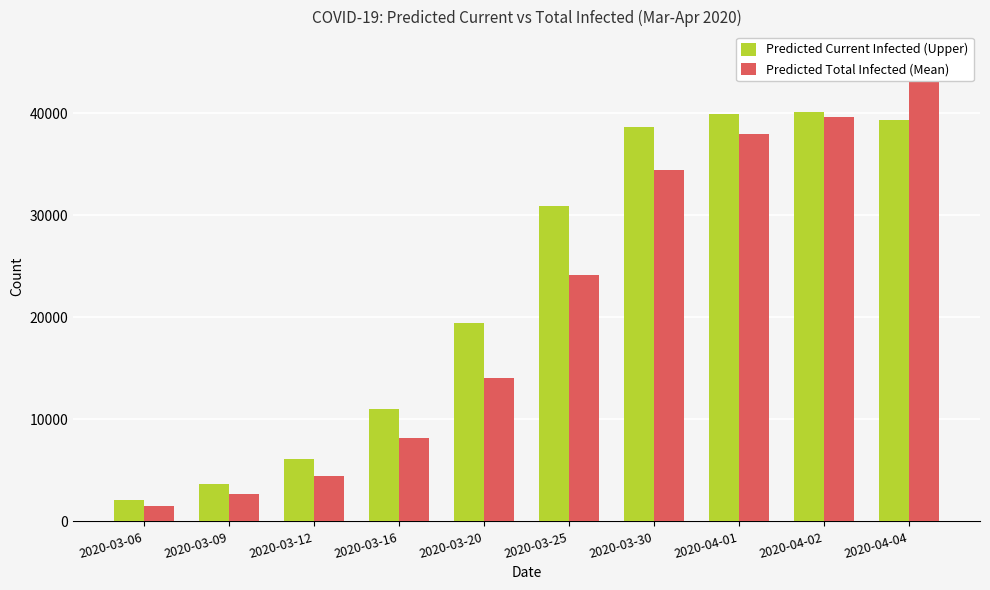

Reading left to right, what are all the values shown in this chart?

Predicted Current Infected (Upper): 2020-03-06=2132	2020-03-09=3691	2020-03-12=6076	2020-03-16=11020	2020-03-20=19485	2020-03-25=30897	2020-03-30=38667	2020-04-01=39934	2020-04-02=40072	2020-04-04=39286
Predicted Total Infected (Mean): 2020-03-06=1534	2020-03-09=2659	2020-03-12=4431	2020-03-16=8171	2020-03-20=14094	2020-03-25=24177	2020-03-30=34436	2020-04-01=37990	2020-04-02=39616	2020-04-04=43908